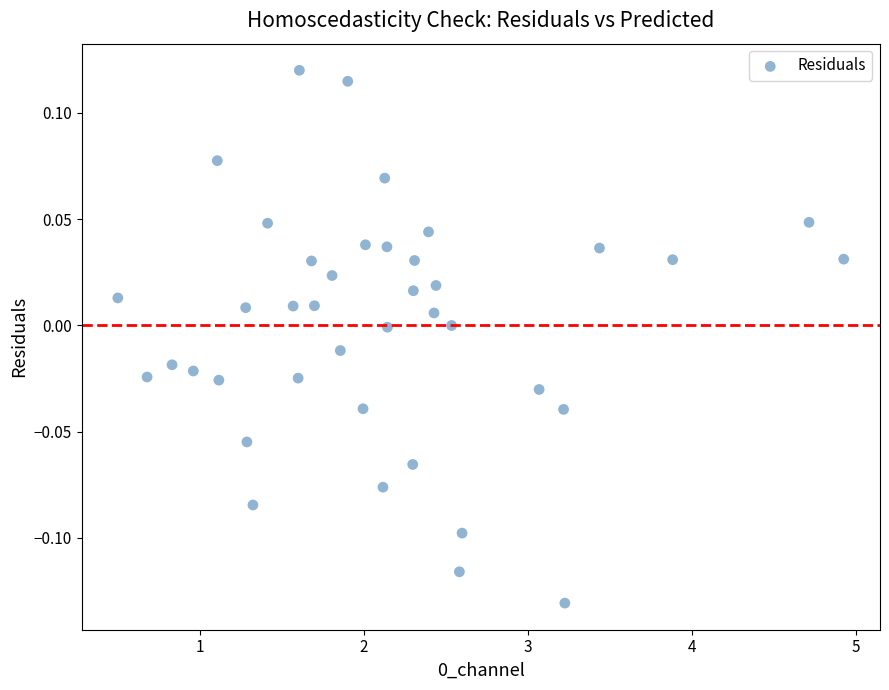

What is the range of X values (max minus min)?

4.4